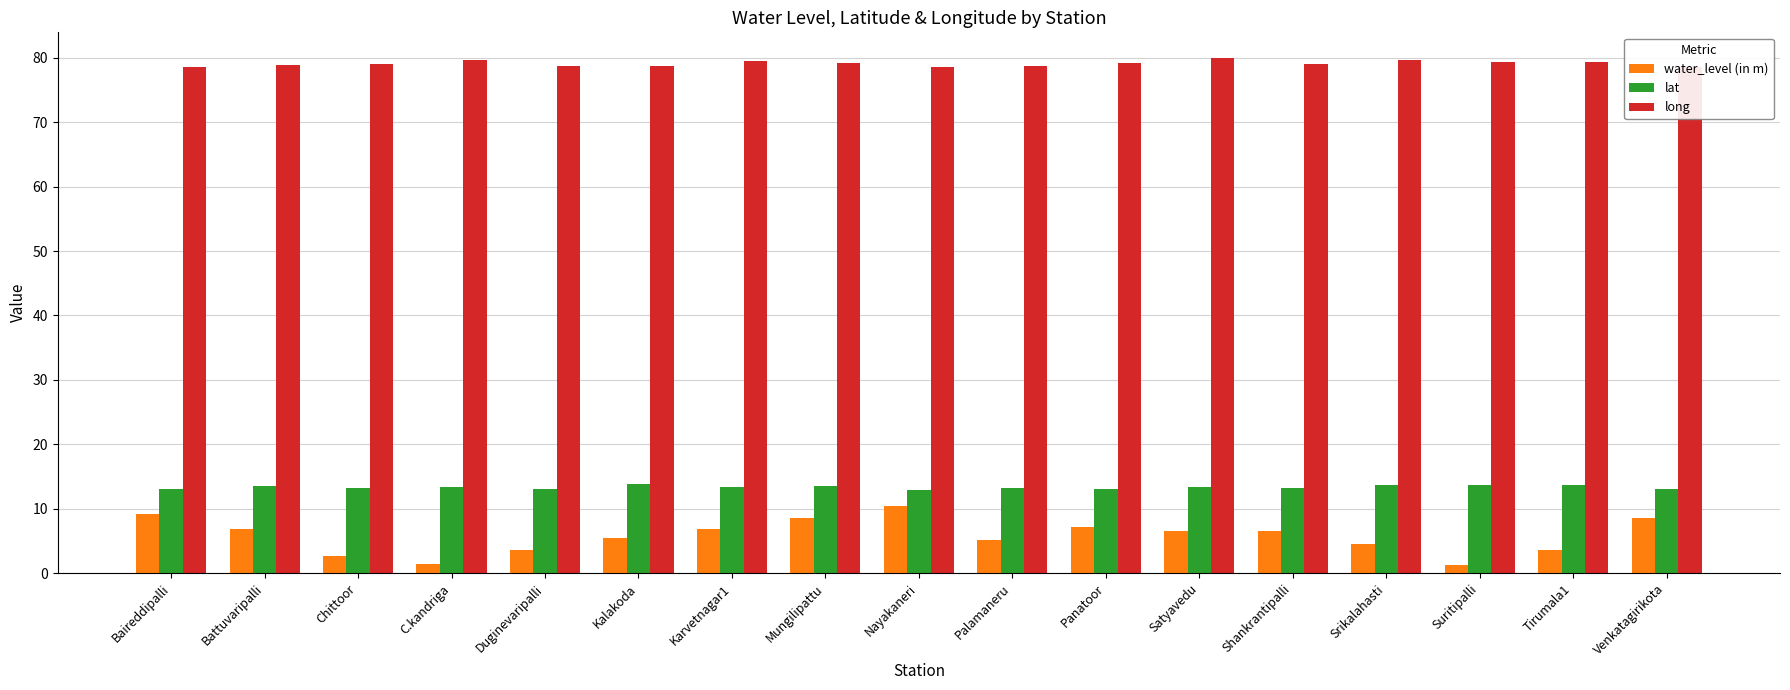

What is the highest value of the lat series?

13.8